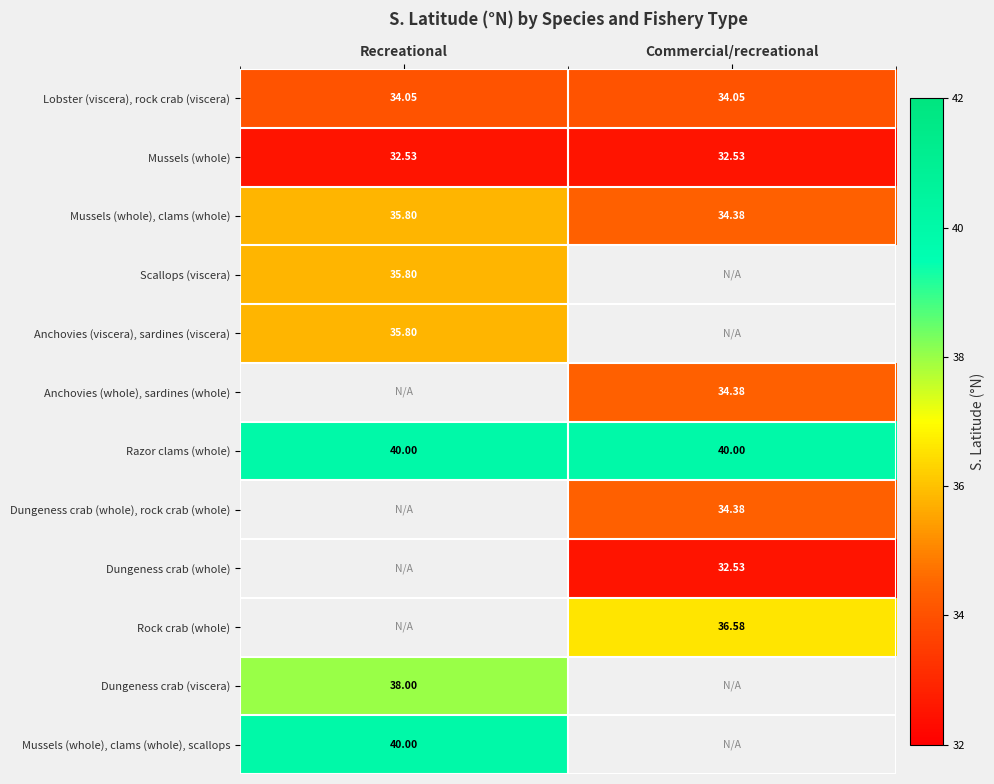

Which series changed the most between Recreational and Commercial/recreational?

Mussels (whole), clams (whole)